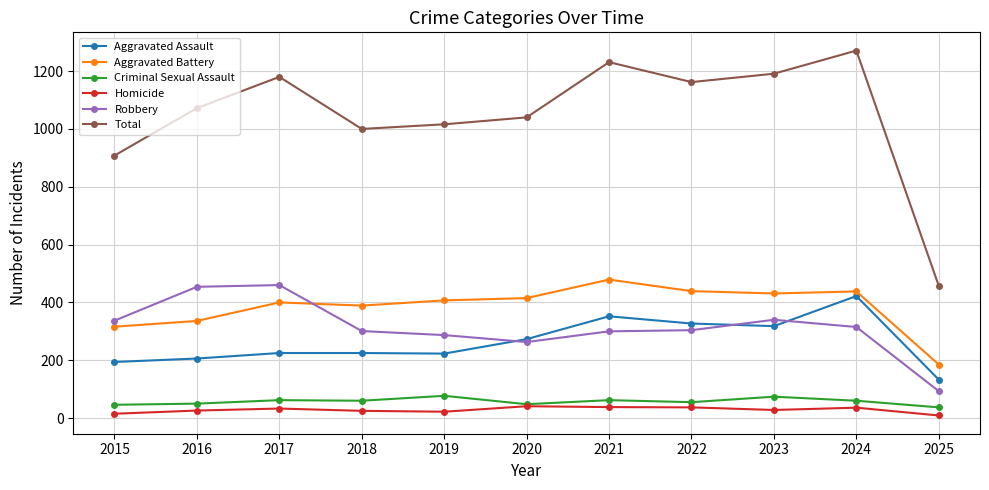

Is this an area chart (filled region under the line)?

No